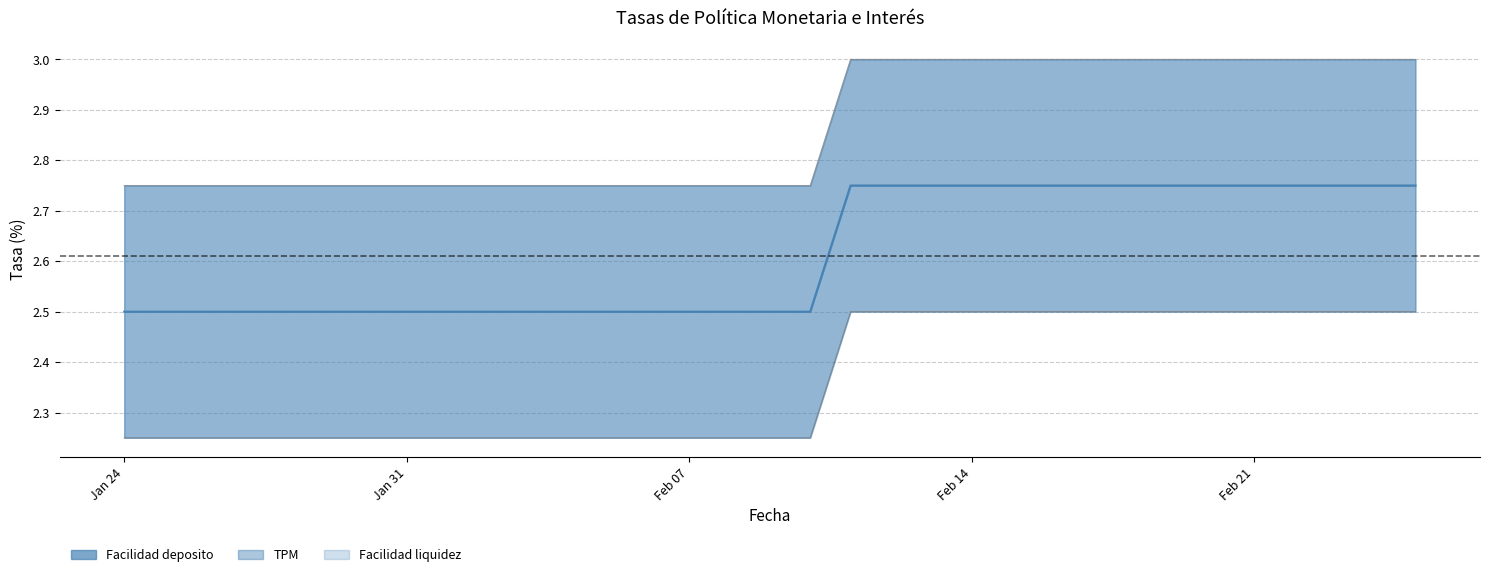

What is the sum of all values?

65.2